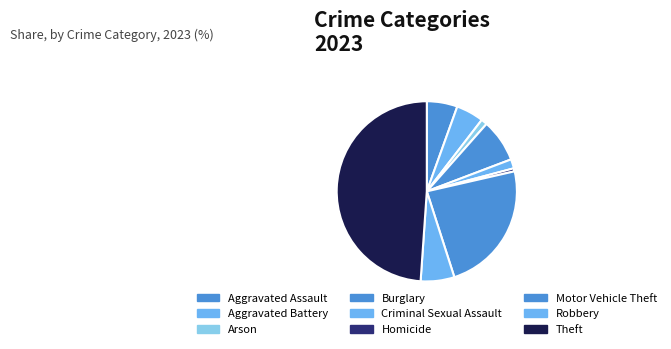

Is there any slice that represents more than half of the pie?

No